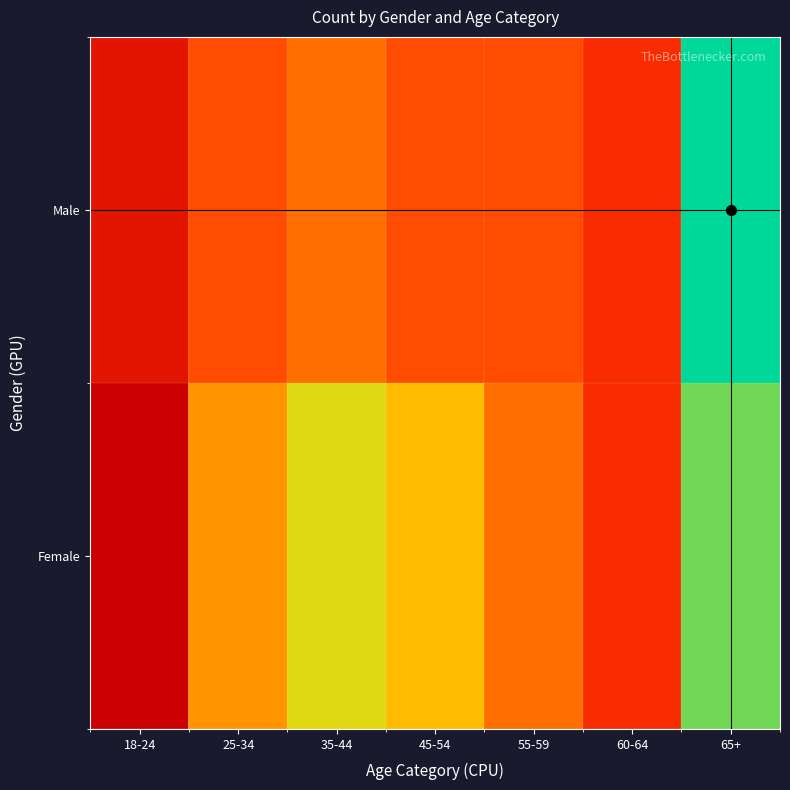

Which label corresponds to the smallest value in the chart?

18-24